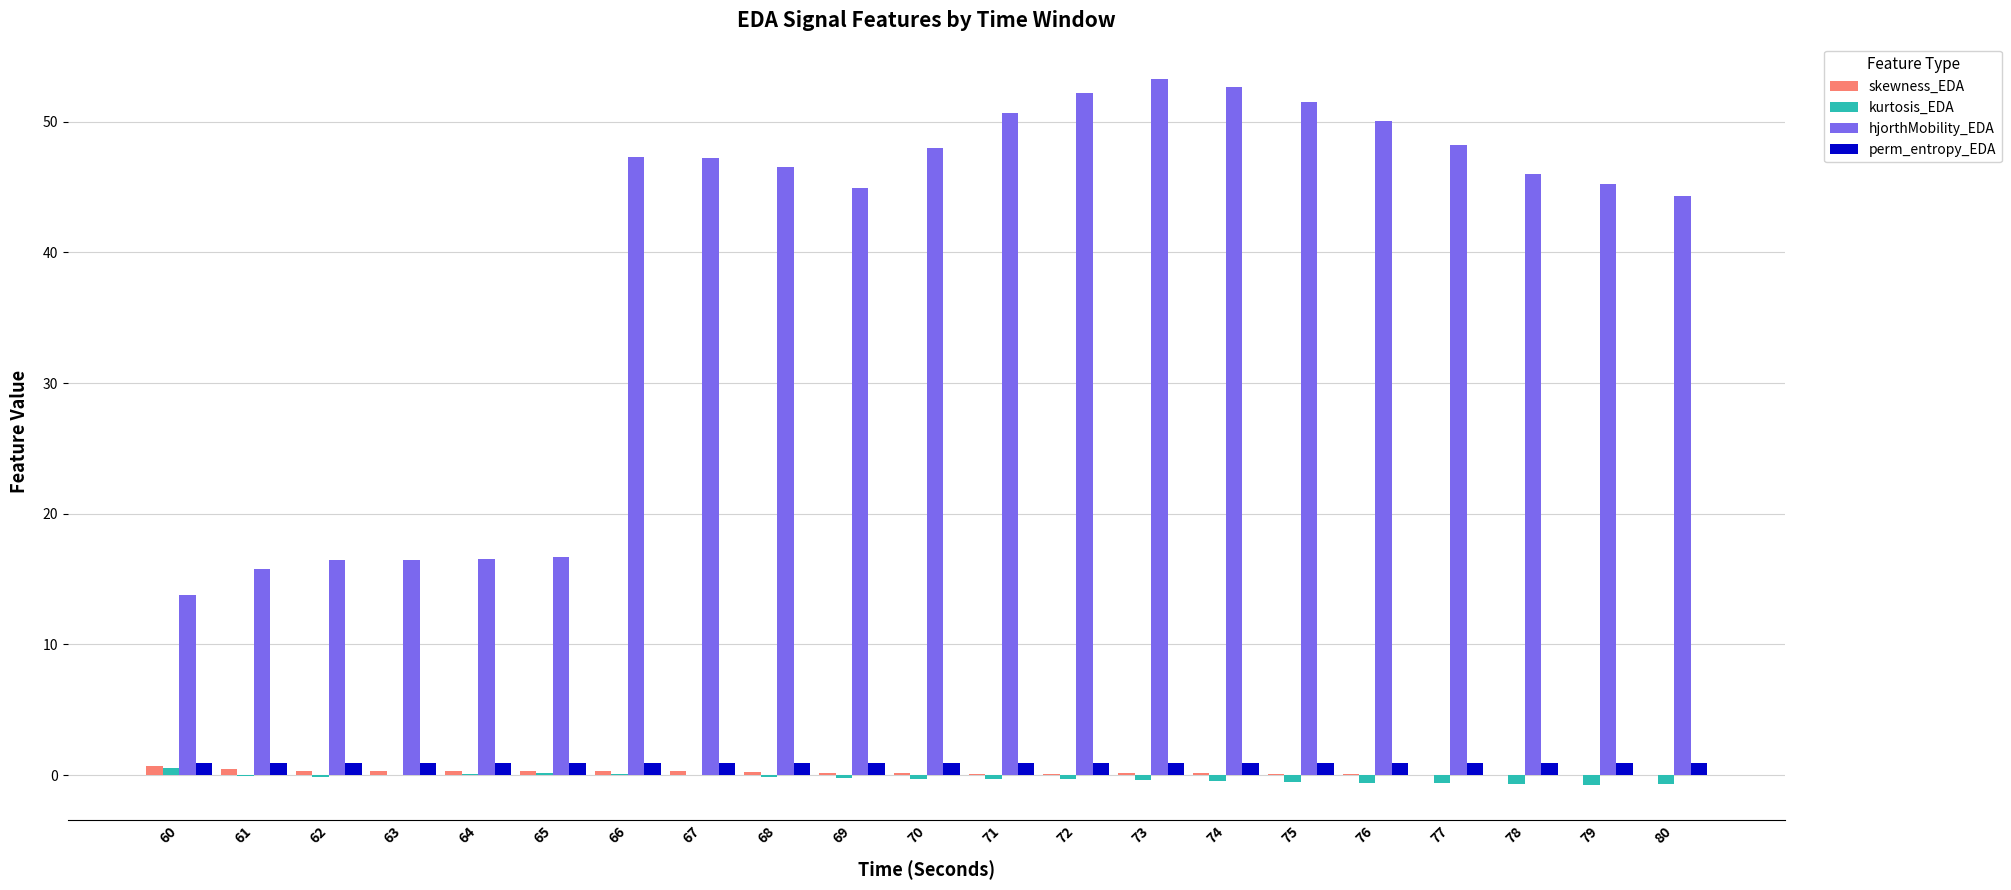

Which series has the largest total across all categories?

hjorthMobility_EDA